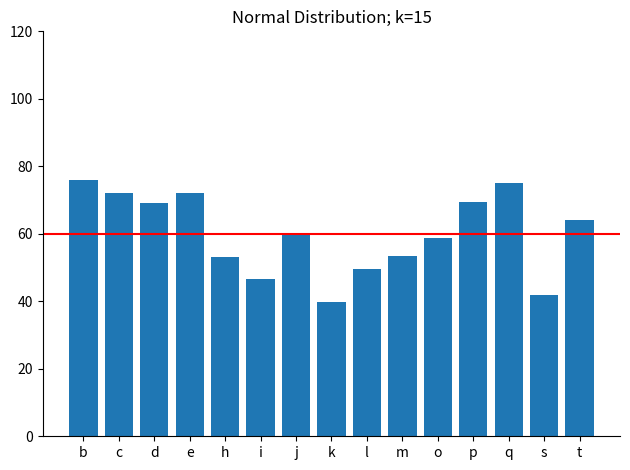

What value does the data have at b?

76.0